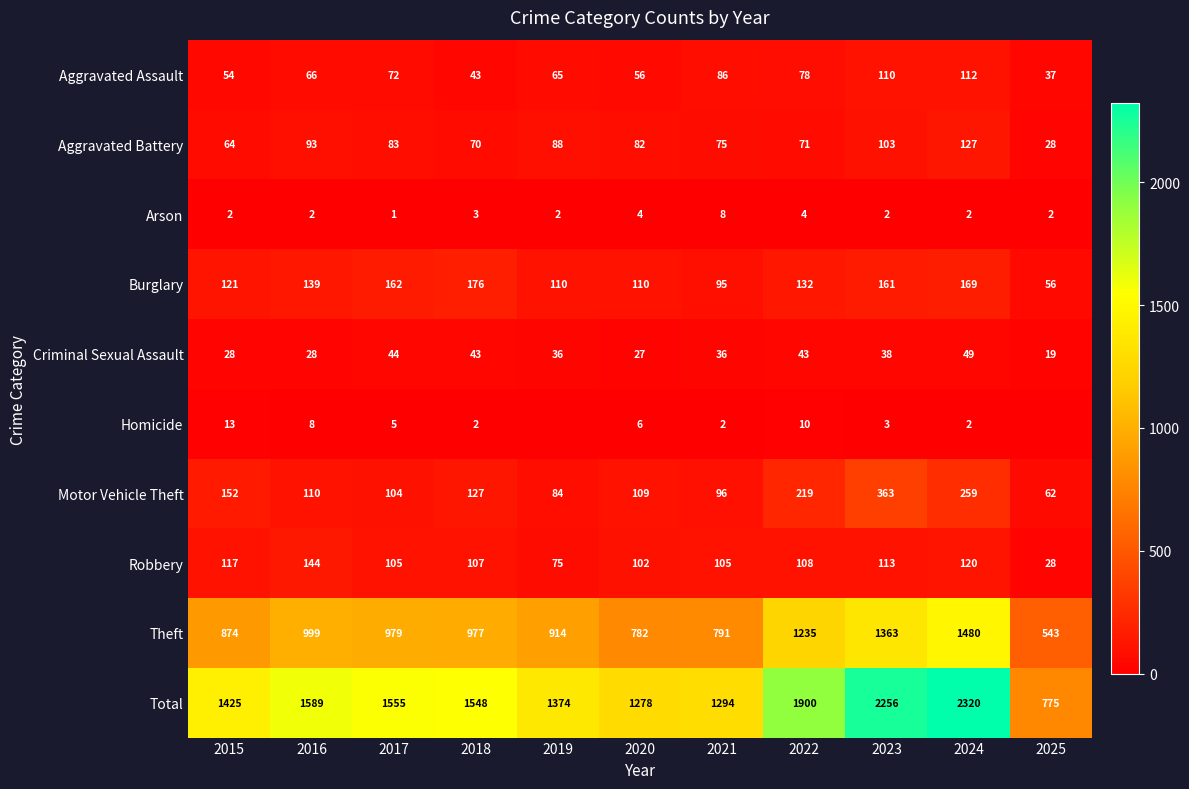

At which label does Motor Vehicle Theft reach its peak?

2023